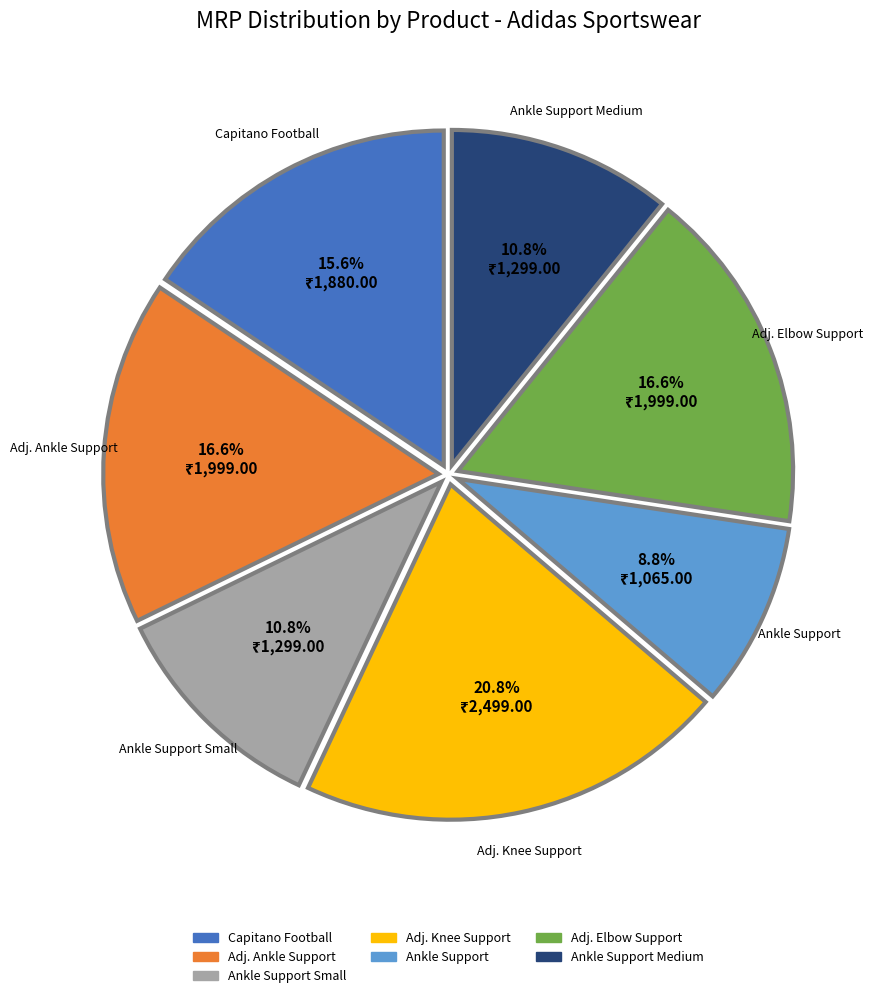

Does any single category account for the majority?

No